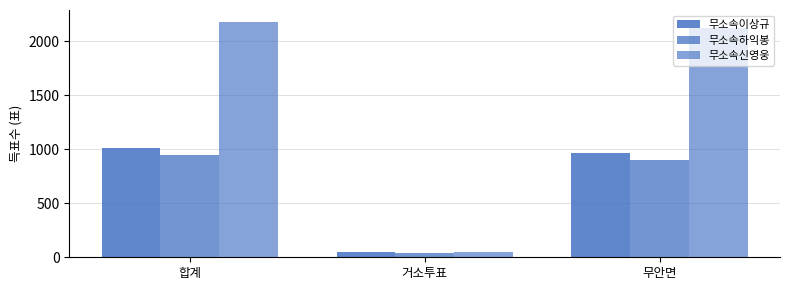

Is it true that 무소속하익봉 equals 68 at 거소투표?

False